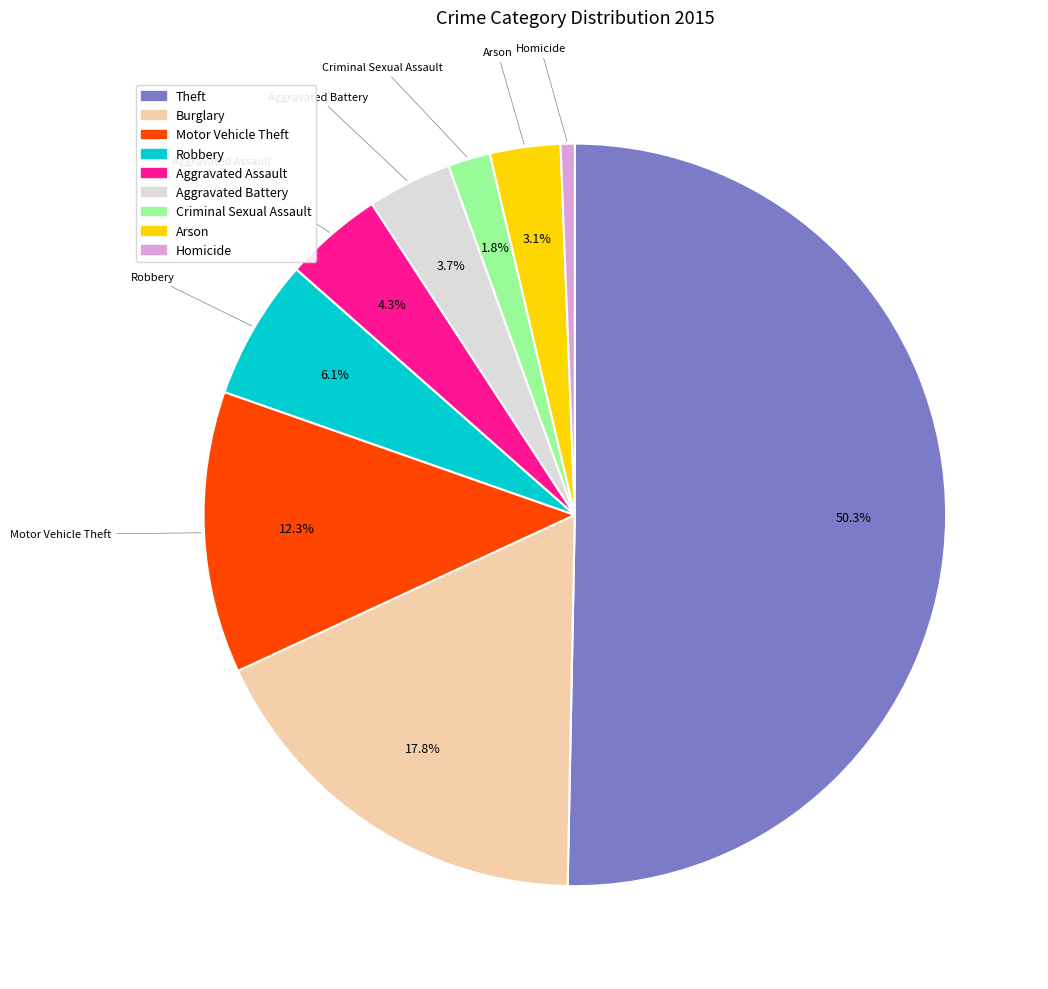

To the nearest percent, what is the average slice percentage?

11%